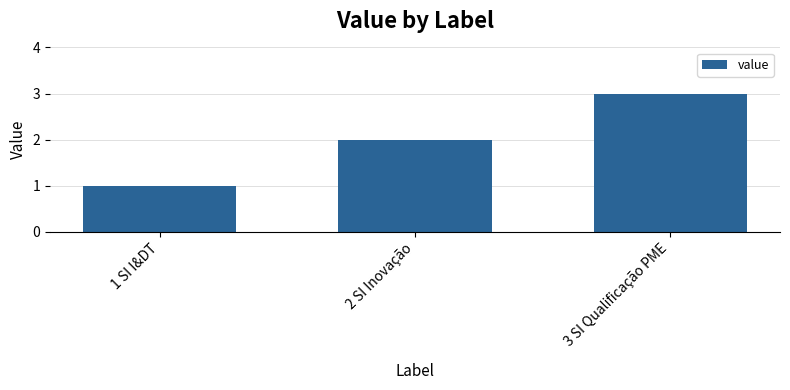

What is the difference between the values at 1 SI I&DT and 2 SI Inovação?

1